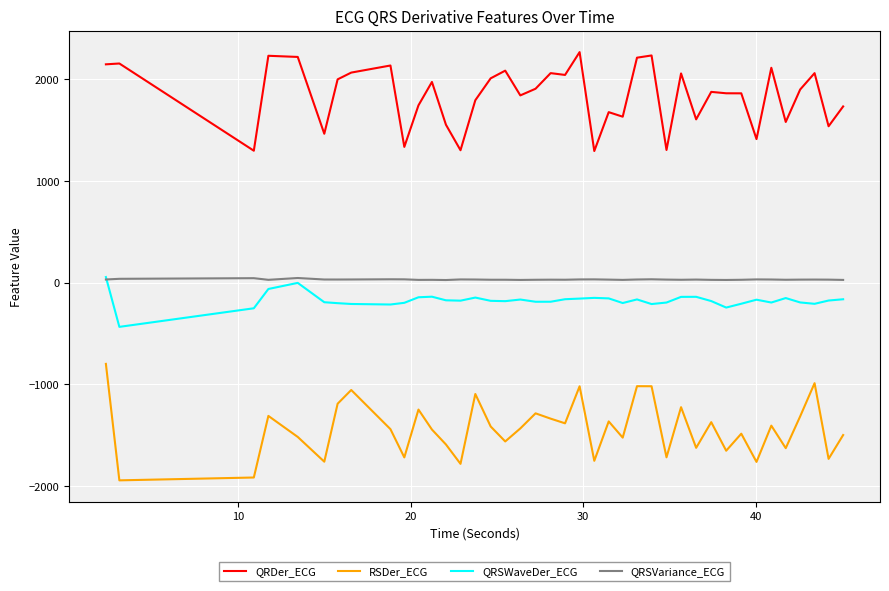

True or false: RSDer_ECG and QRDer_ECG cross at least once.

False